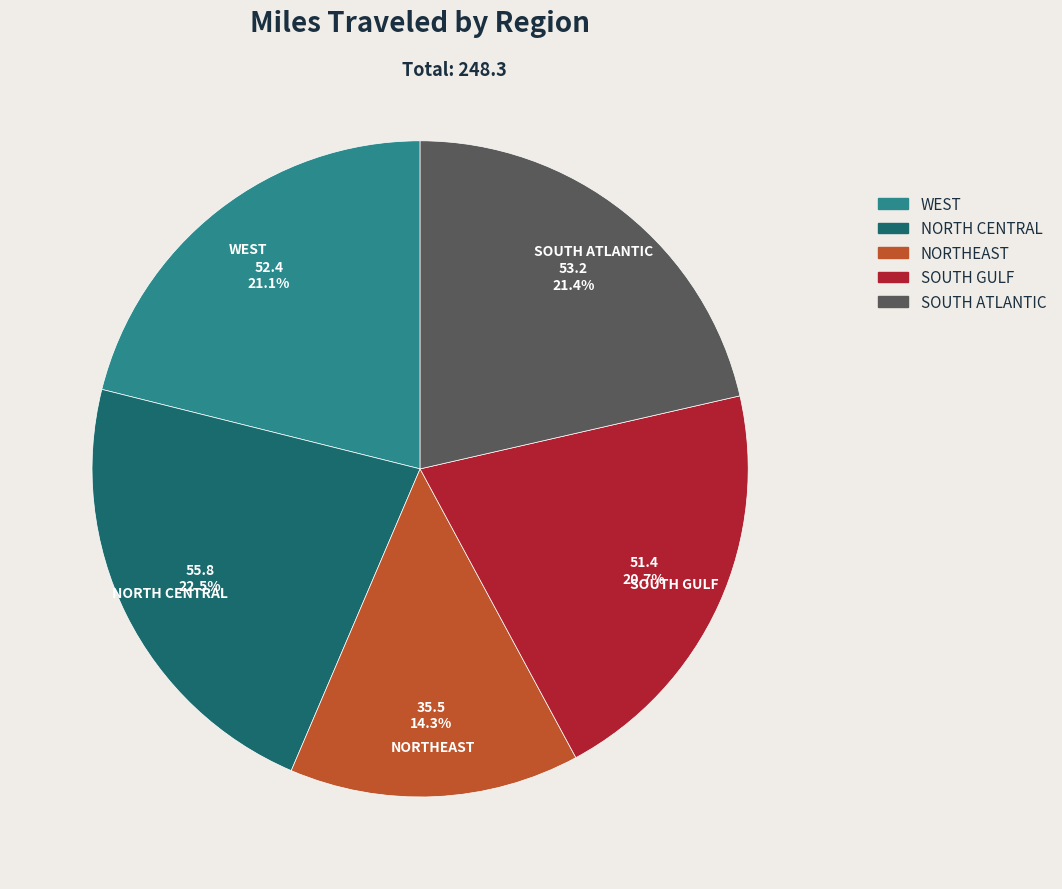

Between SOUTH ATLANTIC and SOUTH GULF, which is larger?

SOUTH ATLANTIC